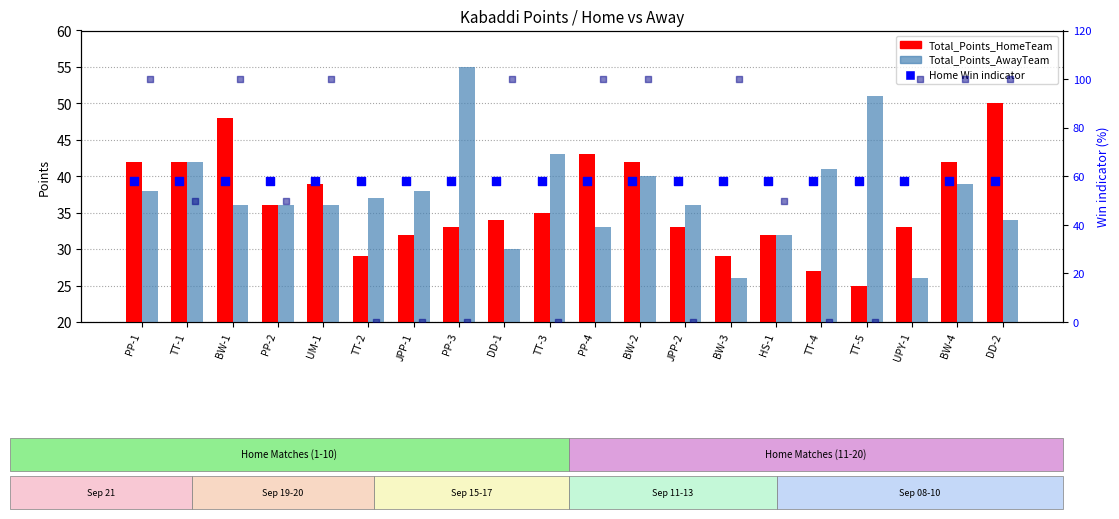

At how many categories does at least one series exceed 17?

20